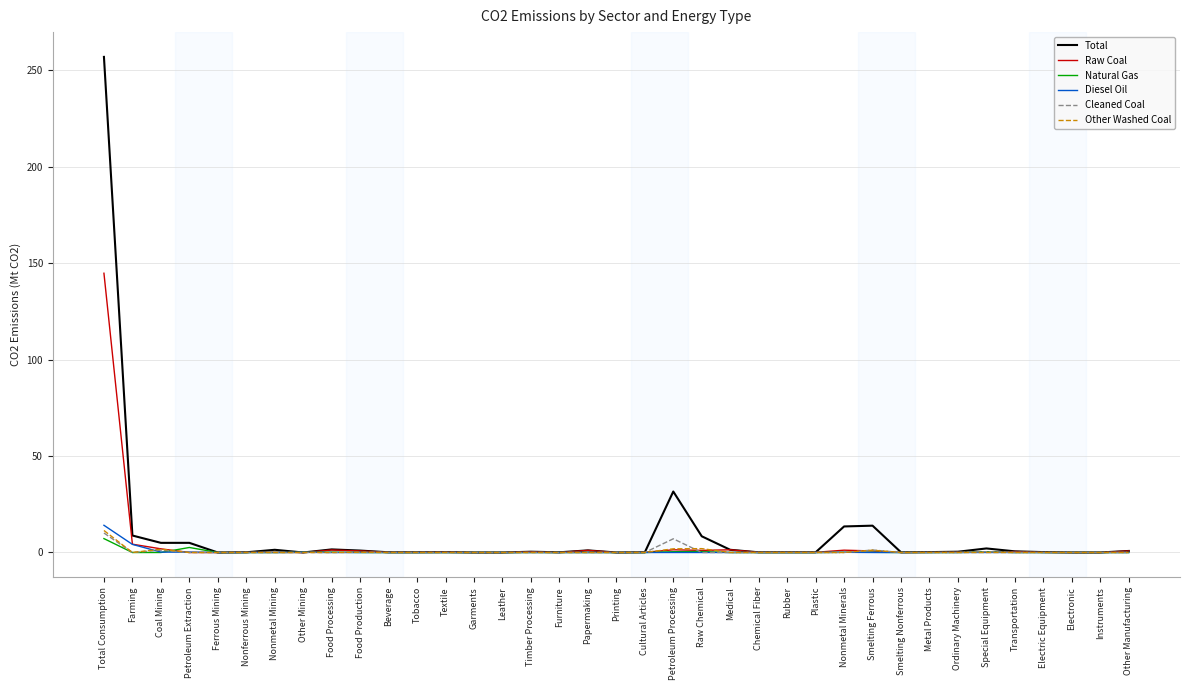

At which category is the sum across all series the highest?

Total Consumption